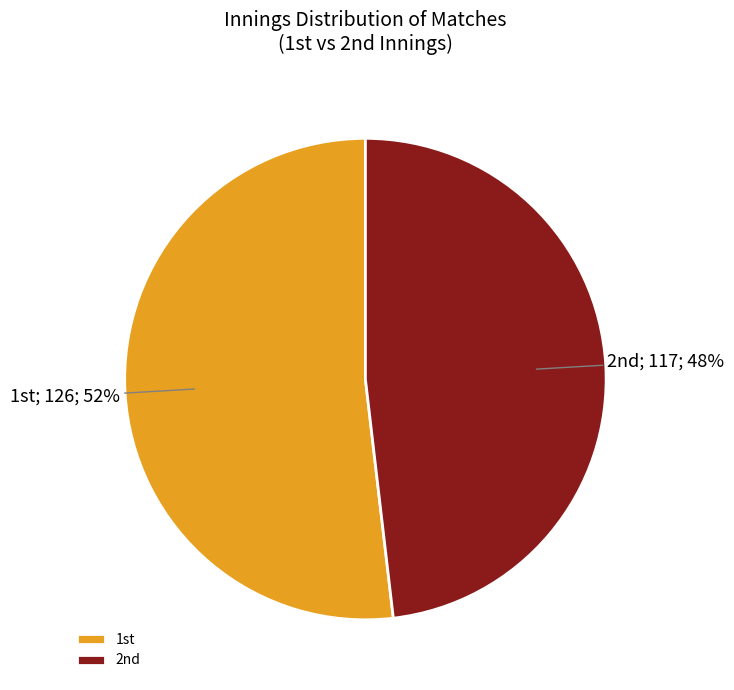

Rank the categories by value from highest to lowest.

1st, 2nd